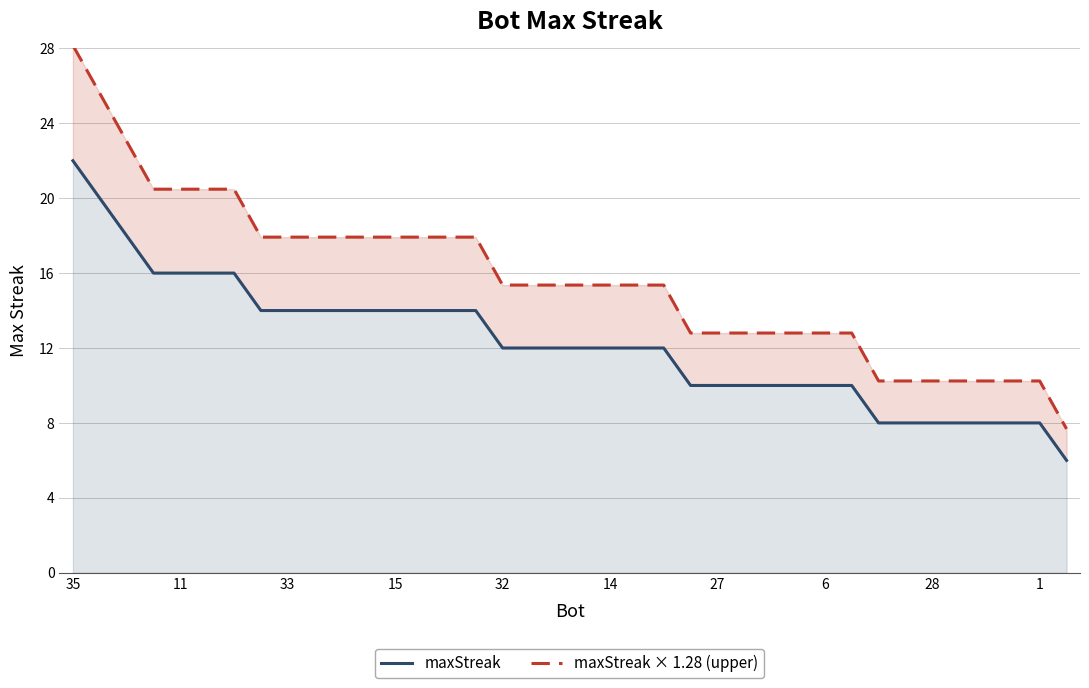

Reading left to right, extract all data points from this chart.

maxStreak: 22.0	20.0	18.0	16.0	16.0	16.0	16.0	14.0	14.0	14.0	14.0	14.0	14.0	14.0	14.0	14.0	12.0	12.0	12.0	12.0	12.0	12.0	12.0	10.0	10.0	10.0	10.0	10.0	10.0	10.0	8.0	8.0	8.0	8.0	8.0	8.0	8.0	6.0
maxStreak × 1.28 (upper): 28.2	25.6	23.0	20.5	20.5	20.5	20.5	17.9	17.9	17.9	17.9	17.9	17.9	17.9	17.9	17.9	15.4	15.4	15.4	15.4	15.4	15.4	15.4	12.8	12.8	12.8	12.8	12.8	12.8	12.8	10.2	10.2	10.2	10.2	10.2	10.2	10.2	7.7